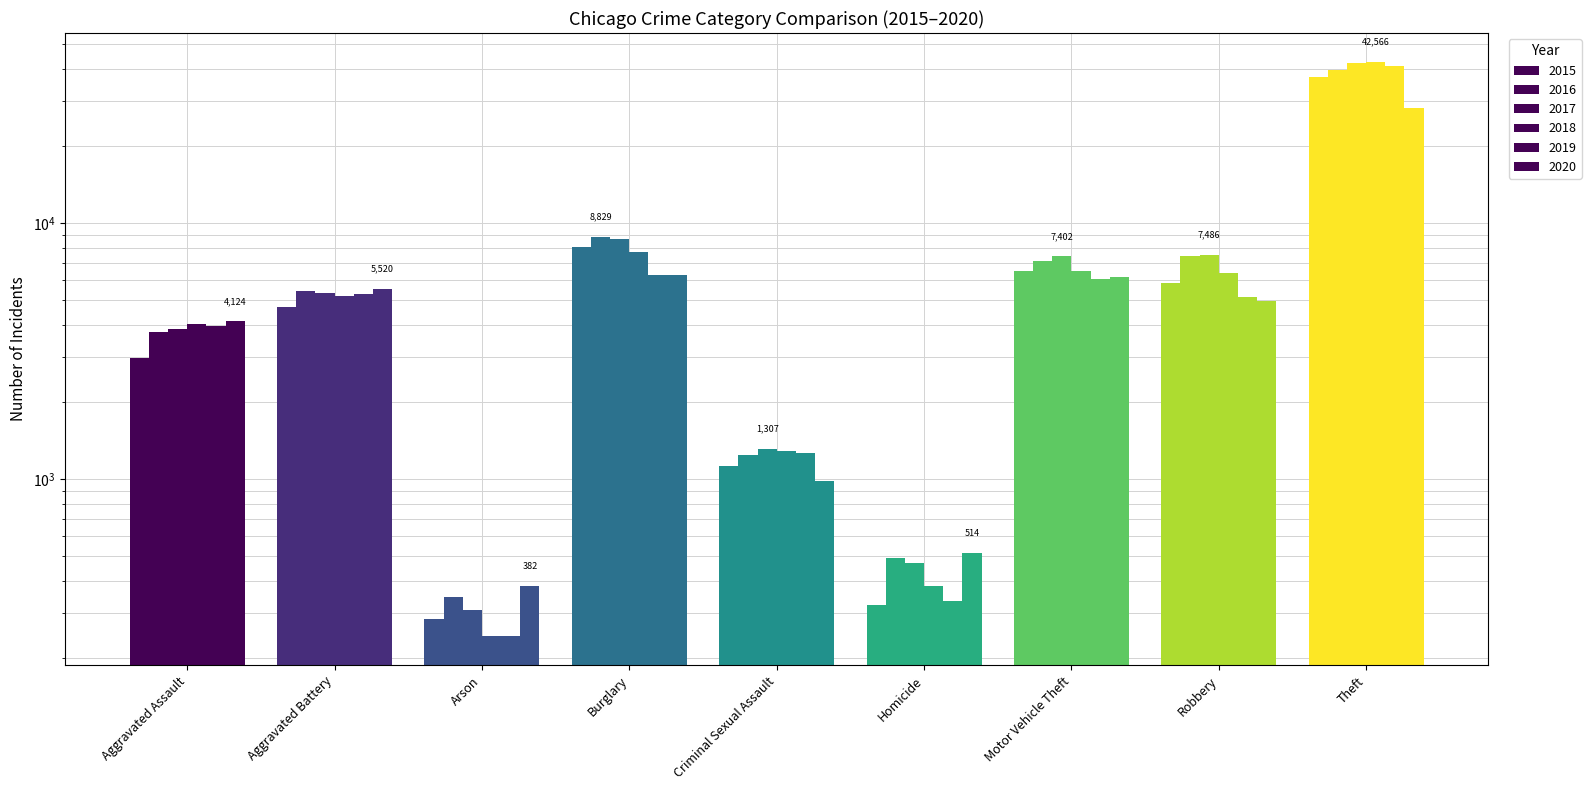

What is the difference between the highest and lowest values at Theft?

14432